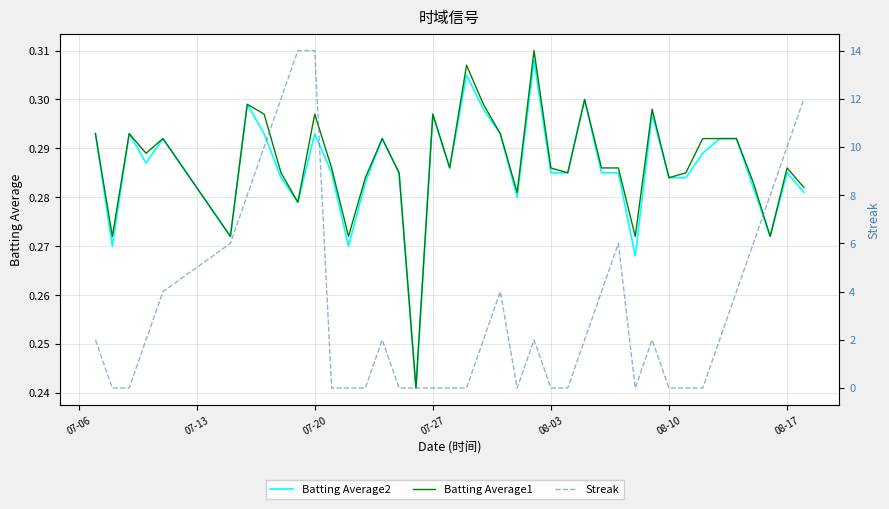

True or false: Streak has a value of 21.3 at 9.

False